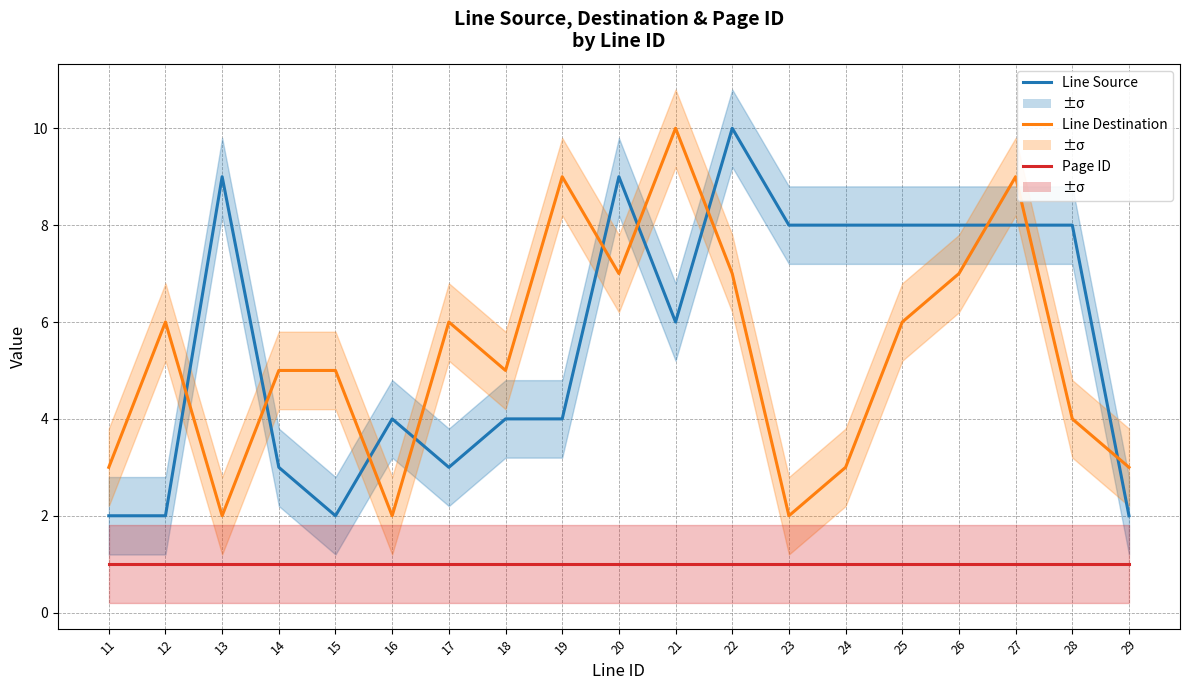

What is the average value of the Line Destination series?

5